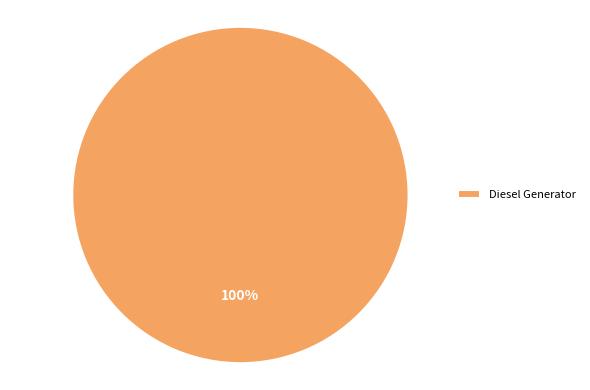

What is the majority slice?

Diesel Generator